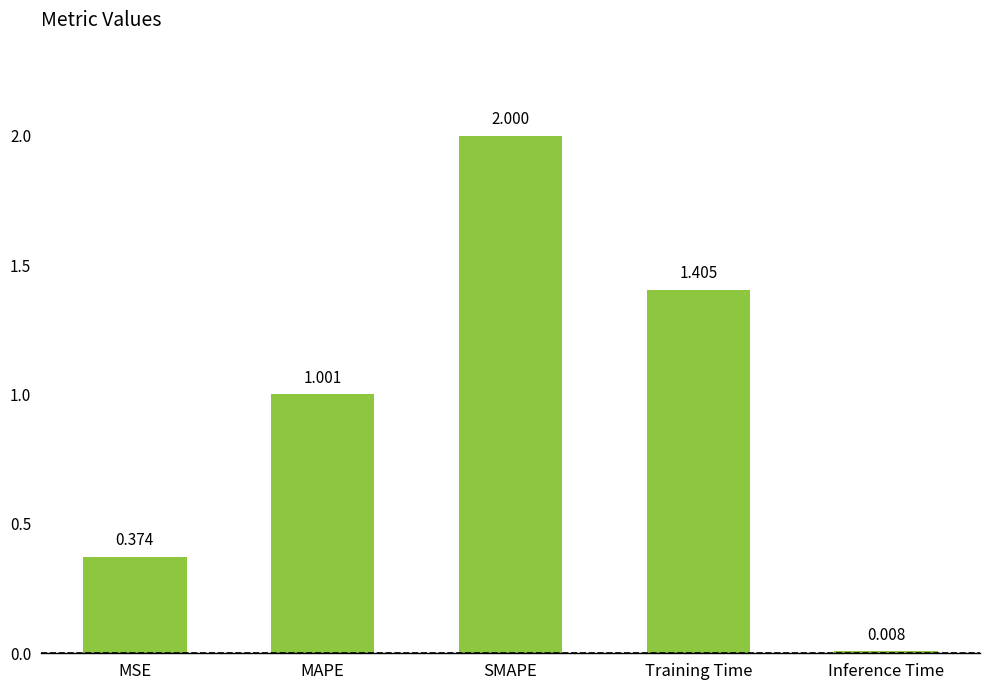

What position from the right is MSE?

5